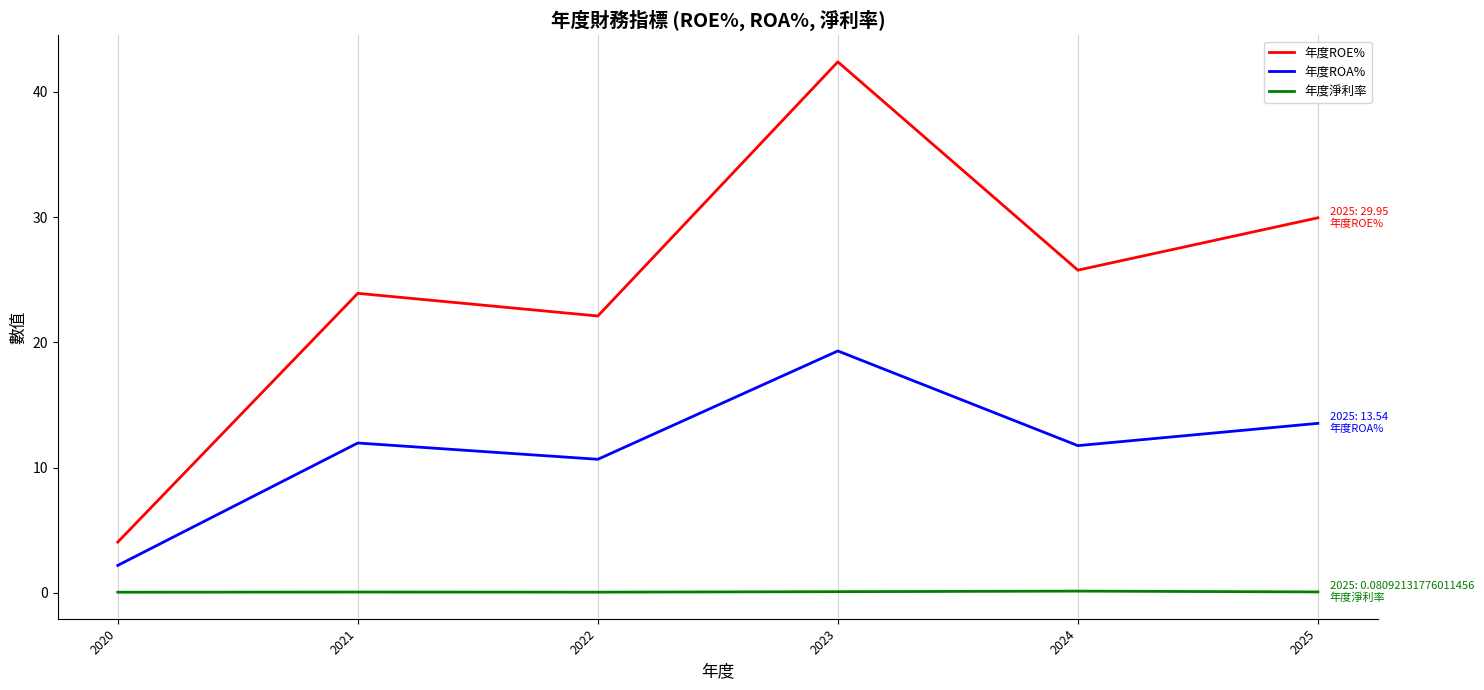

True or false: 年度淨利率 has a value of 0.1 at 2024.

True